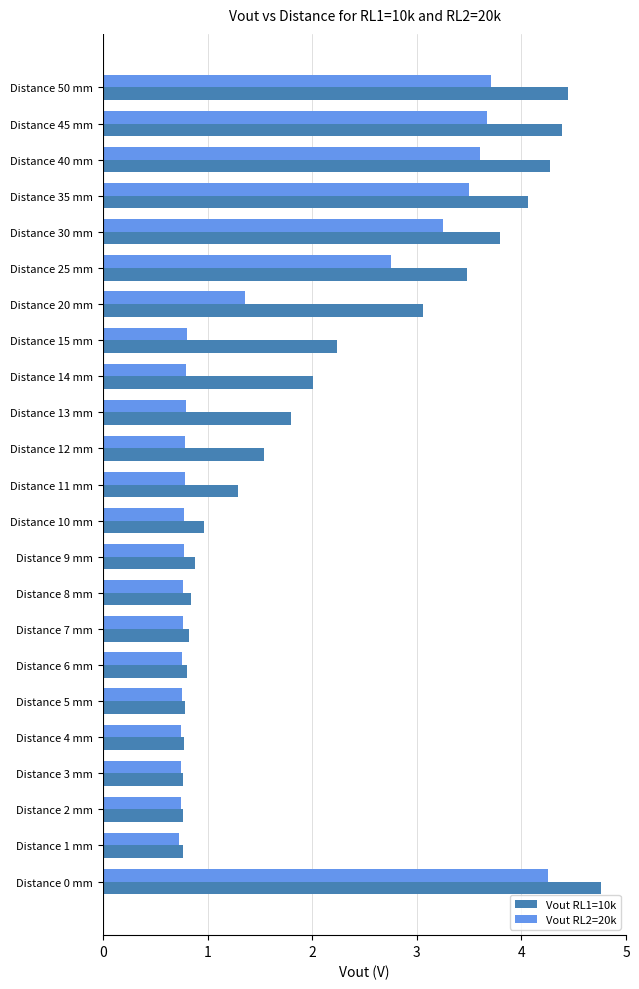

What is the highest value of the Vout RL2=20k series?

4.3